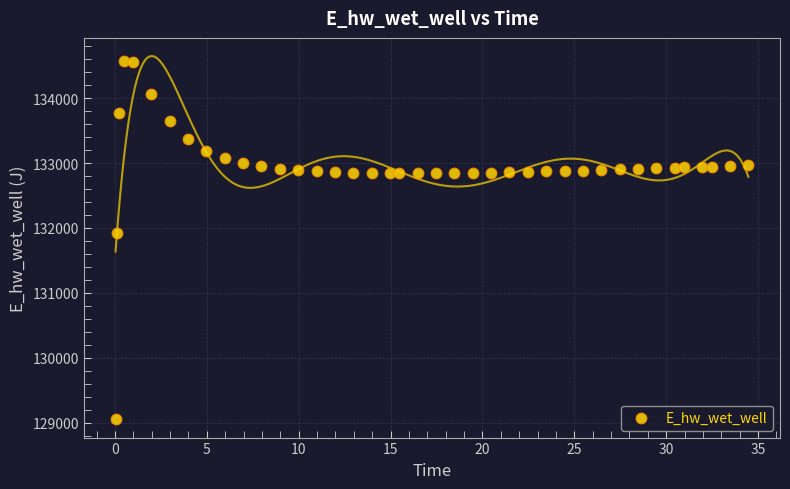

What is the range of Y values (max minus min)?

5521.7